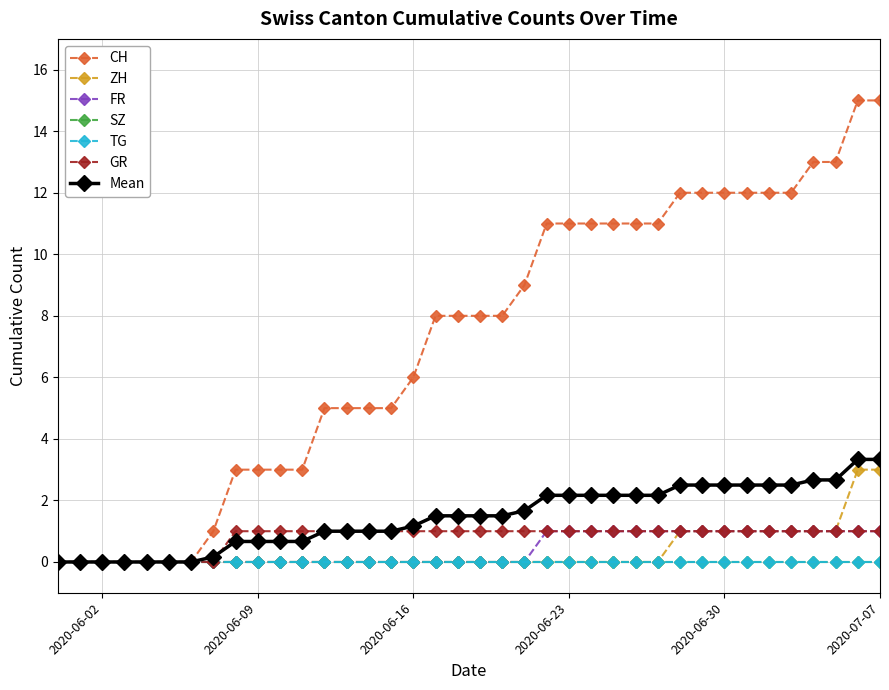

Which series has the largest range (max minus min)?

CH